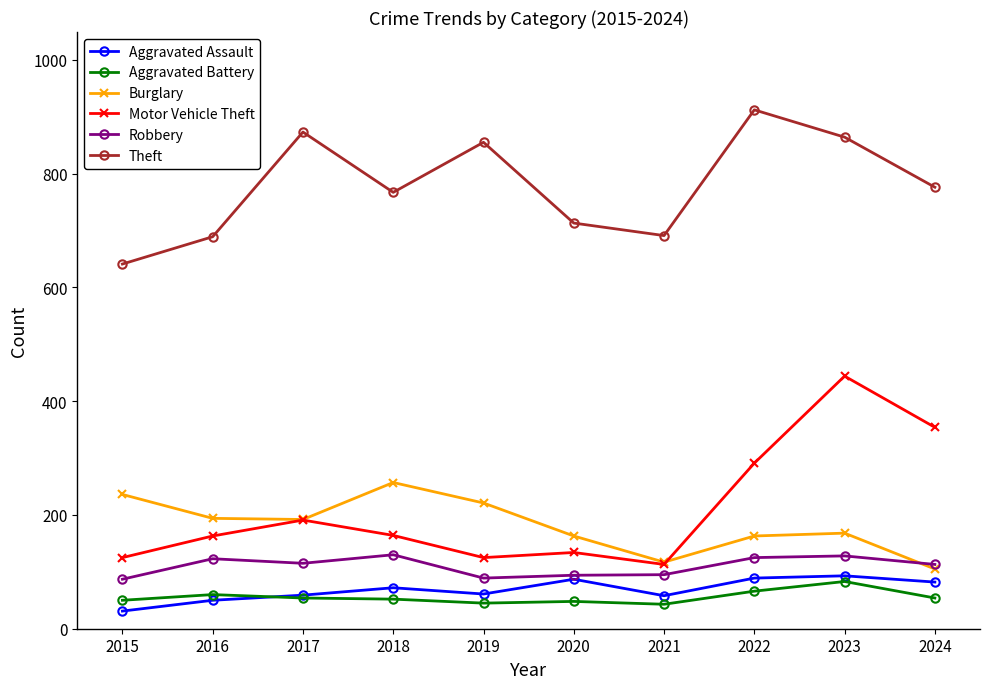

List the series in order of their peak value, highest first.

Theft, Motor Vehicle Theft, Burglary, Robbery, Aggravated Assault, Aggravated Battery